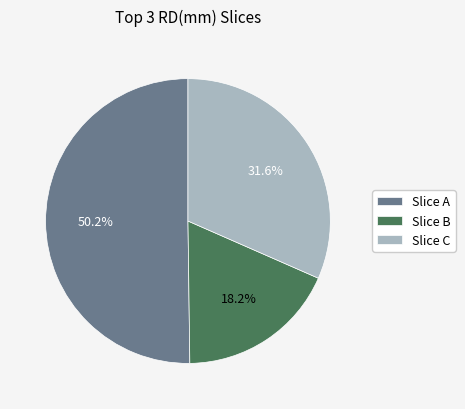

What is the ratio of the value at Slice A to the value at Slice B?

2.8